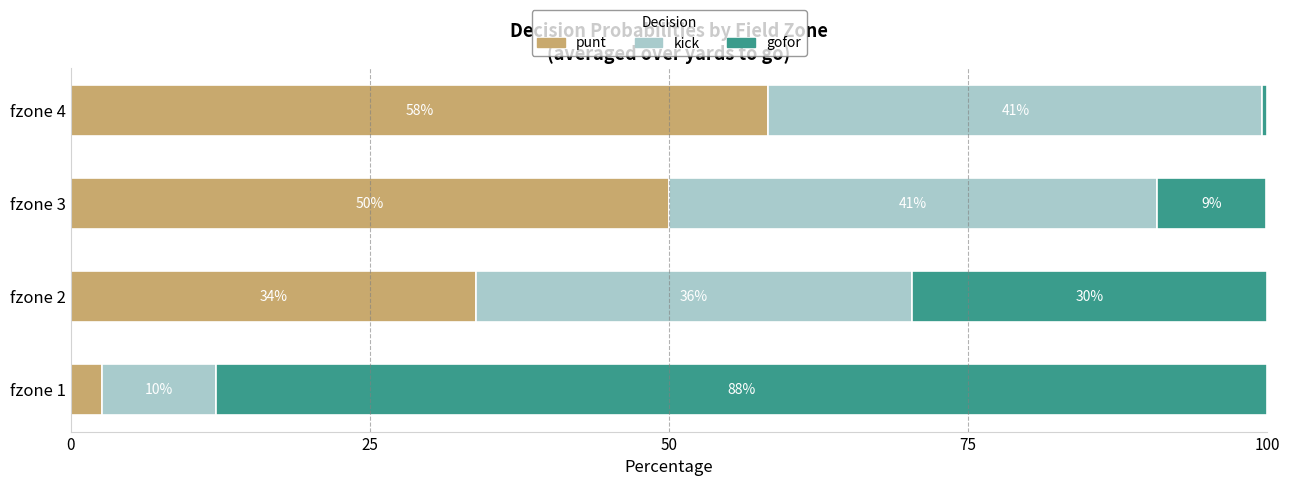

At which label is punt closest to 30?

fzone 2